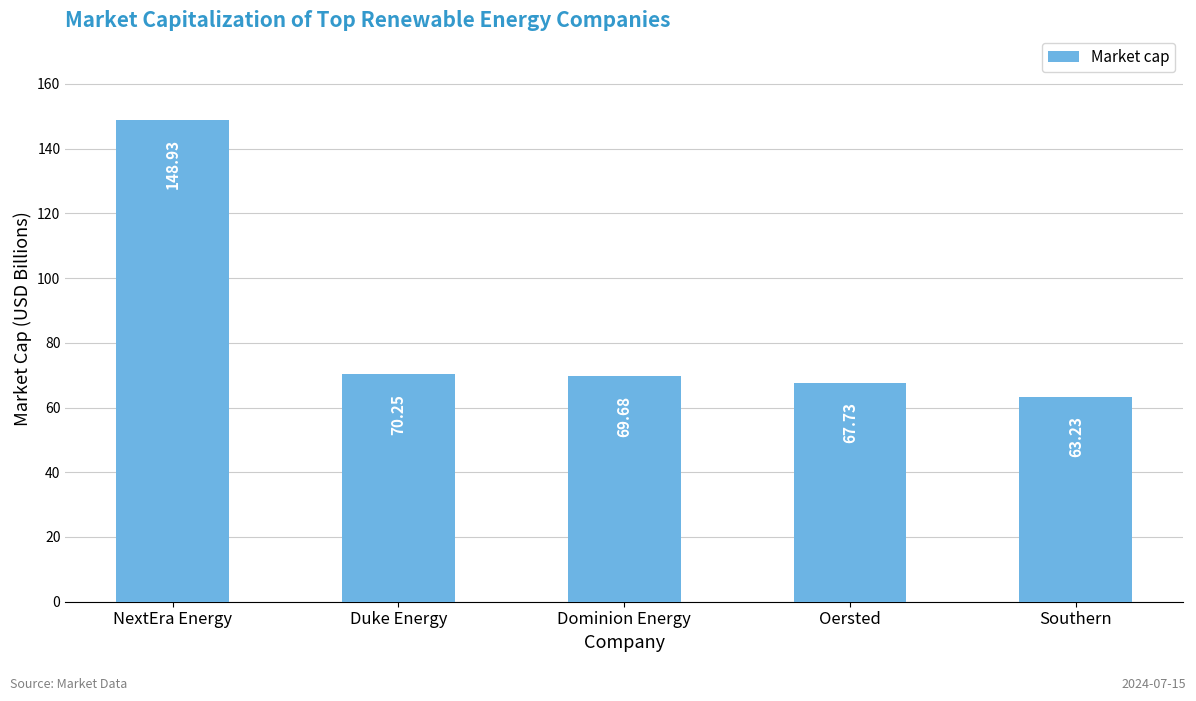

At which label is the value closest to 106?

Duke Energy